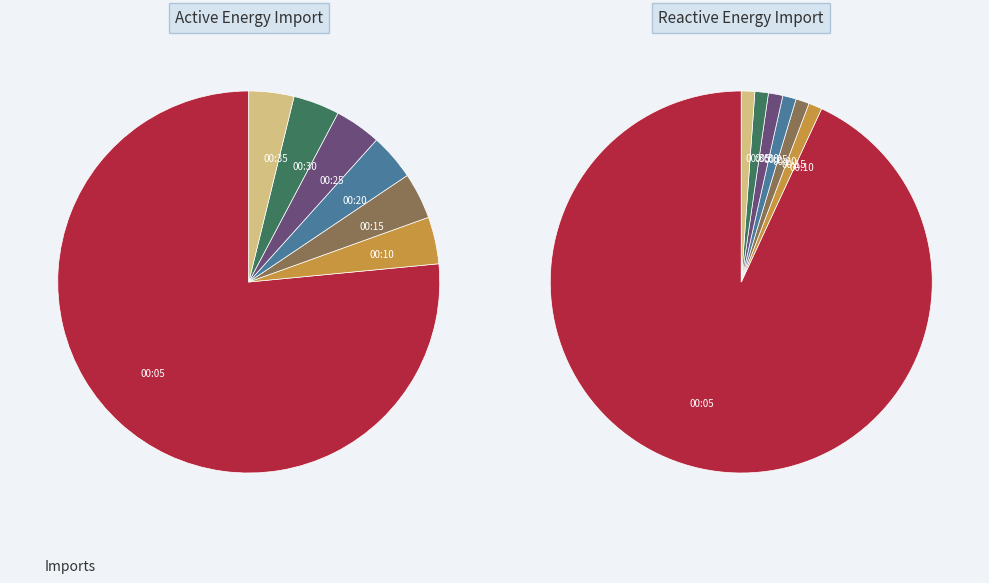

To the nearest percent, what is the average slice percentage?

14%